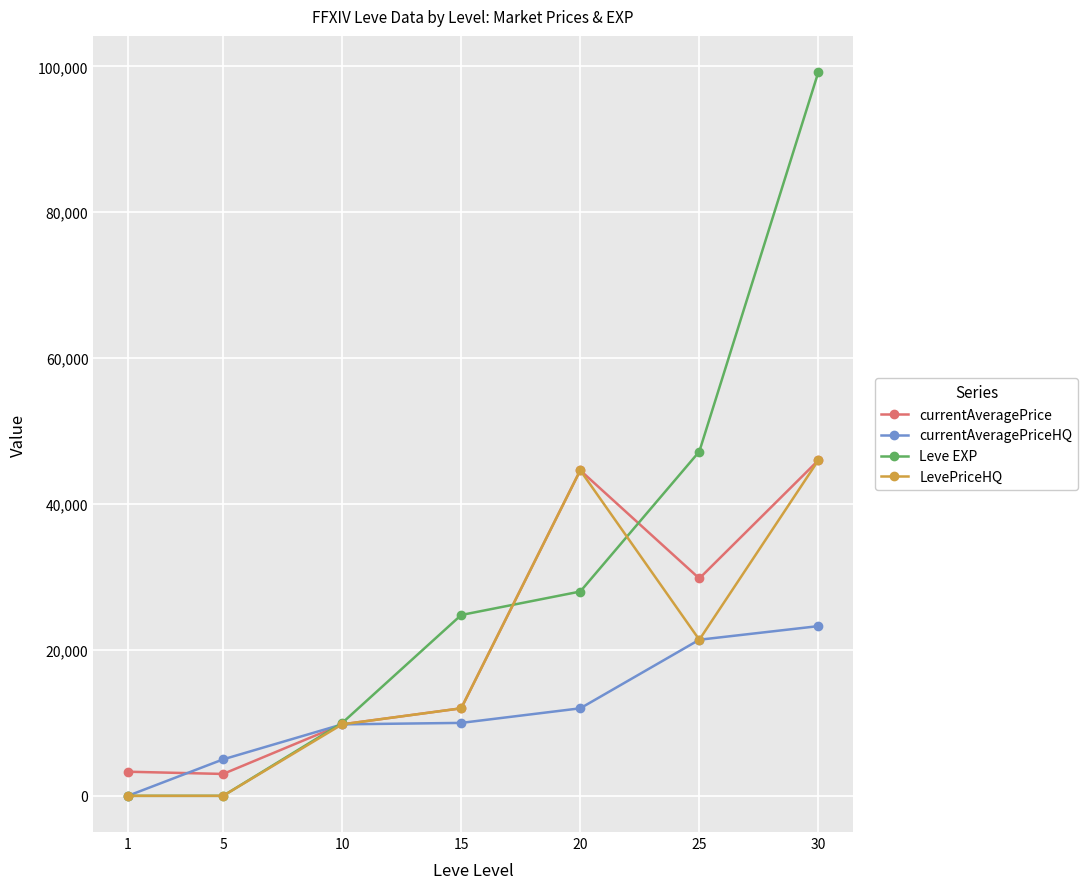

Is the value of LevePriceHQ at 1 greater than the value of Leve EXP at 30?

No